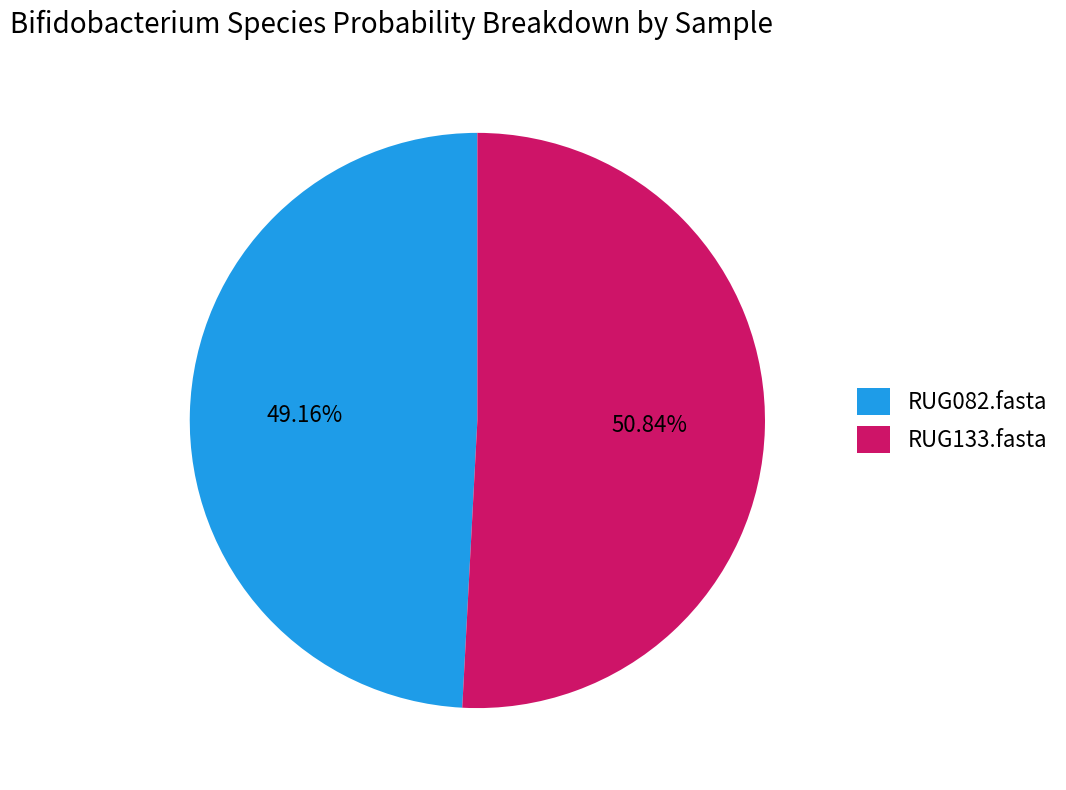

Which category has the smallest portion of the pie?

RUG082.fasta